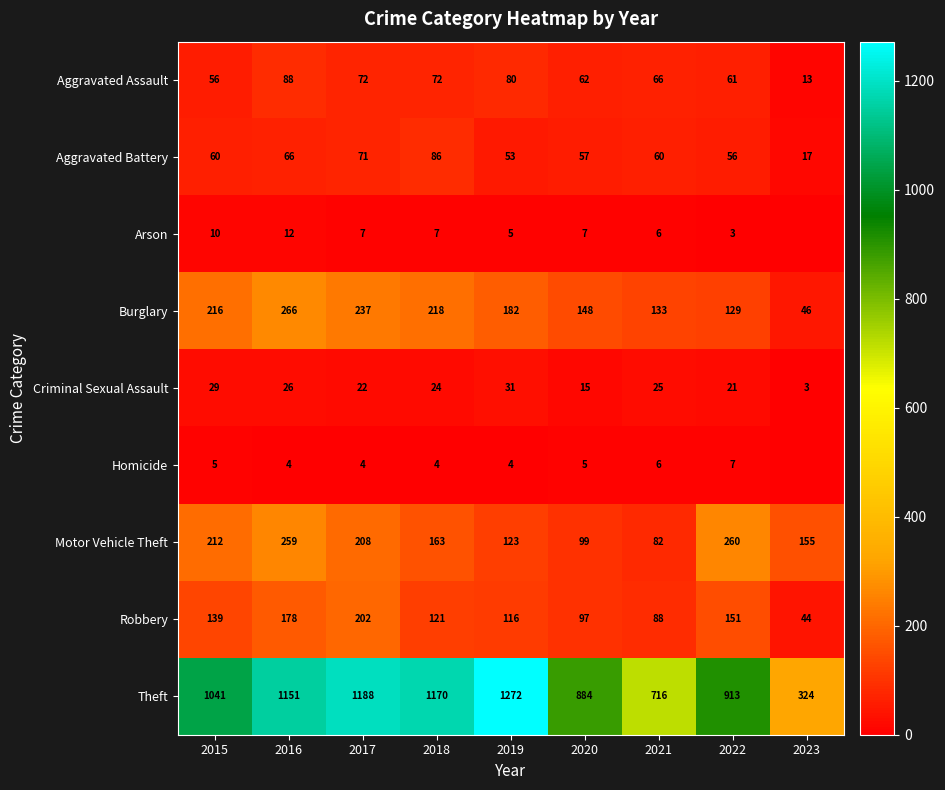

Which has a higher value, 2016 or 2018?

2016